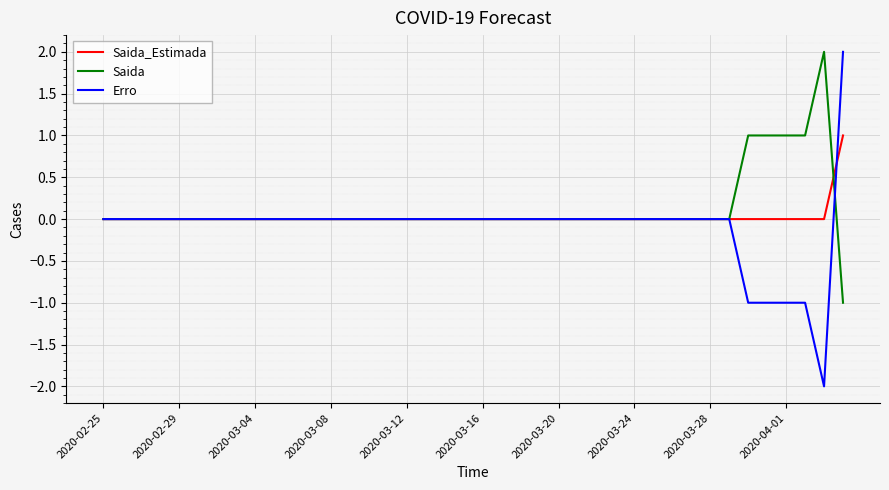

Which series has the largest range (max minus min)?

Erro